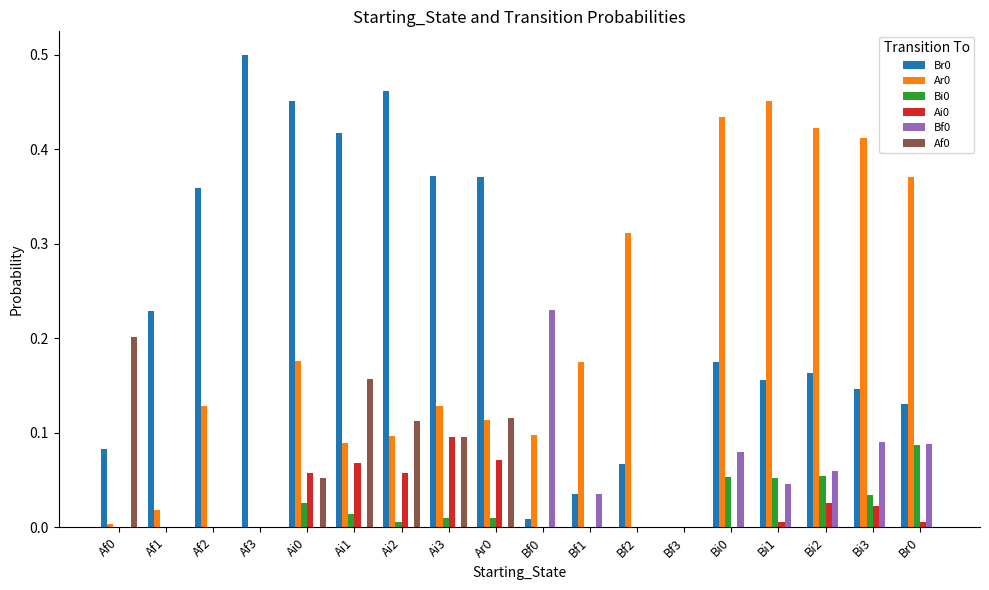

Is the value of Ar0 at Bf1 greater than the value of Bf0 at Ai1?

Yes